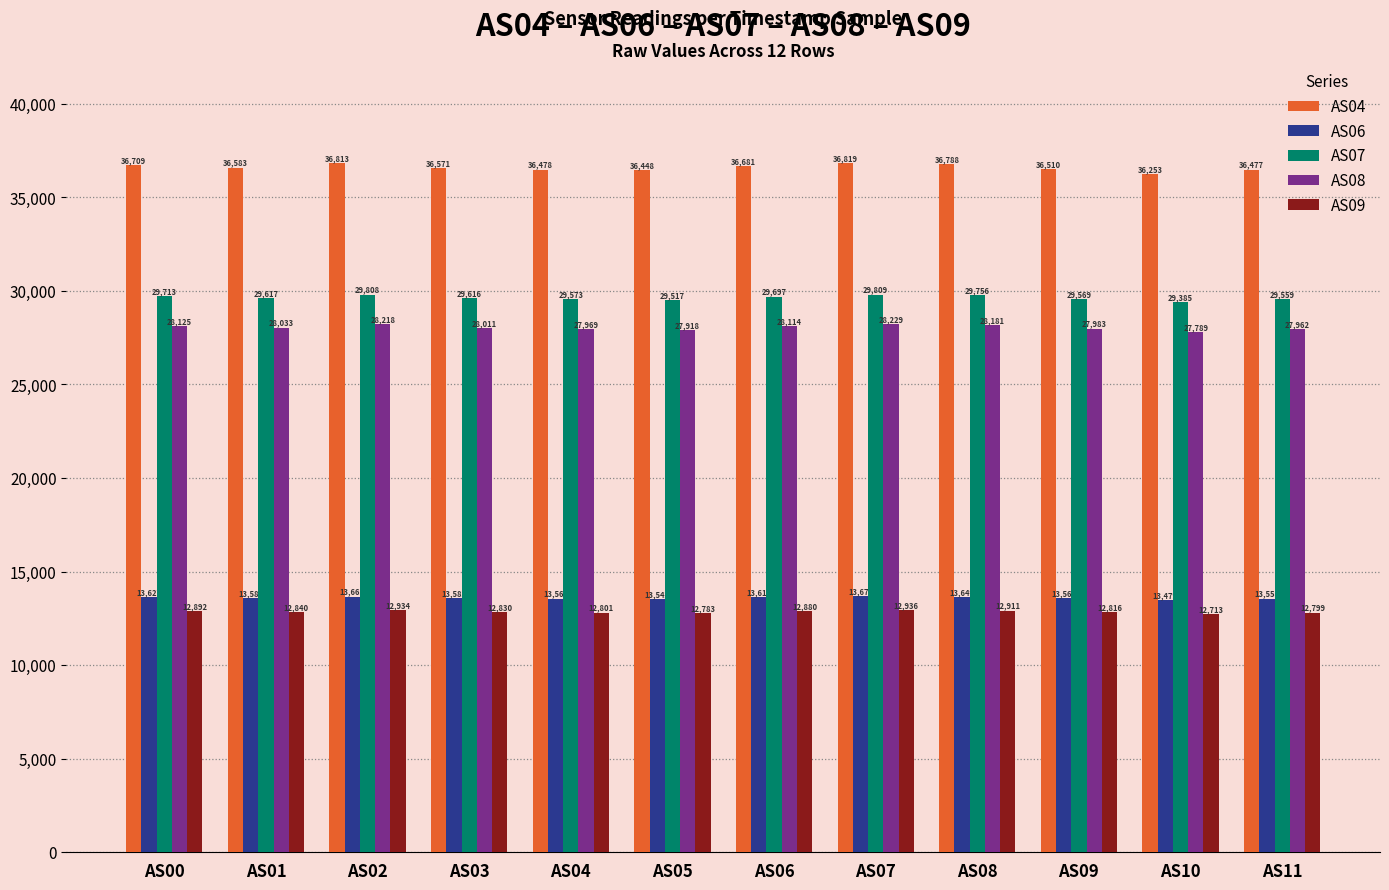

What is the smallest value displayed?

12713